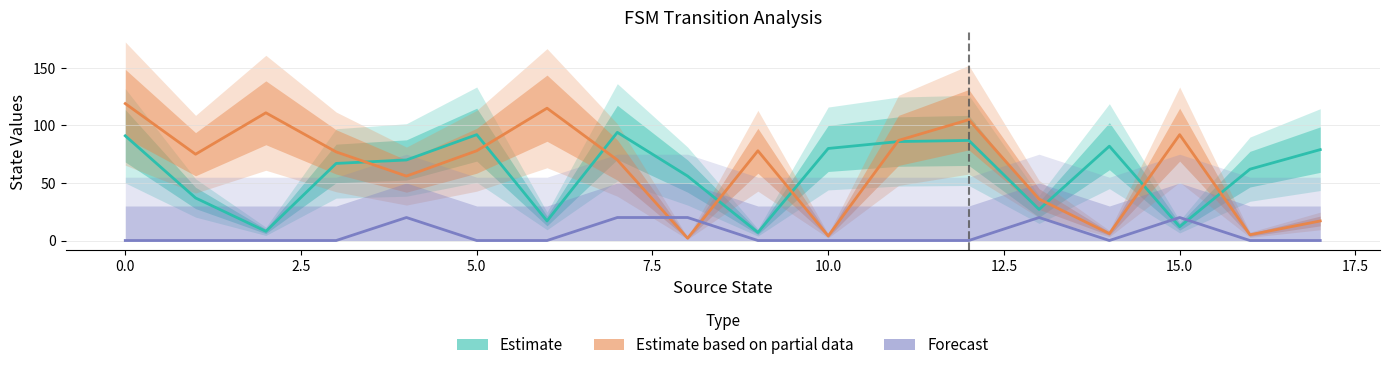

At how many categories does at least one series exceed 33?

18